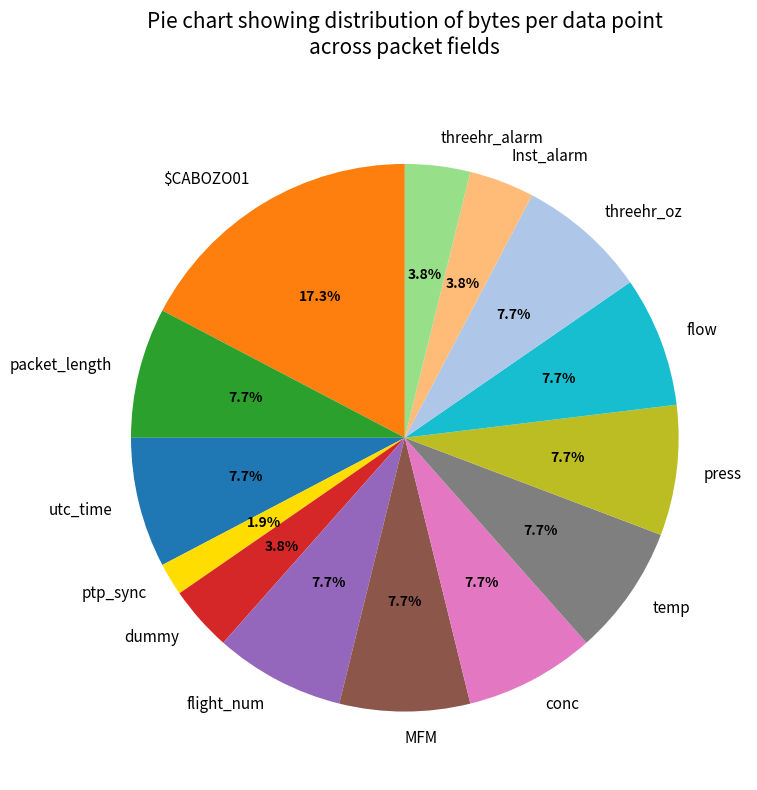

To the nearest percent, what is the difference between the largest and smallest slice percentages?

15%